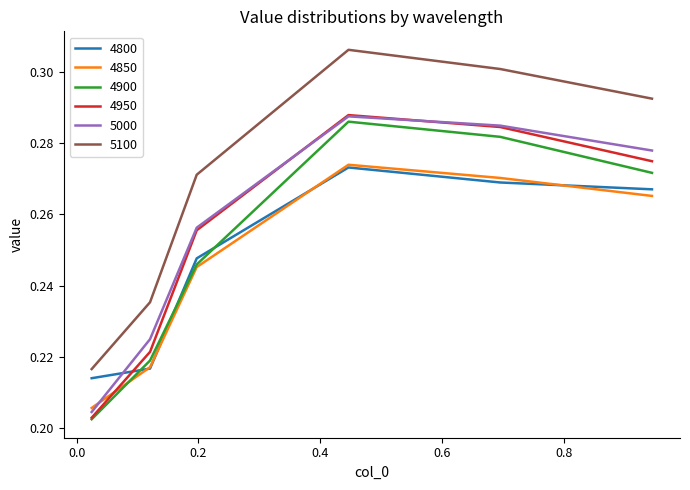

Which series has the largest range (max minus min)?

5100